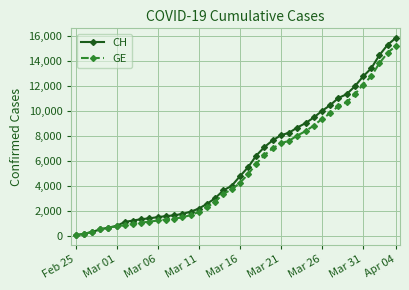

Count the number of categories in the chart.

40